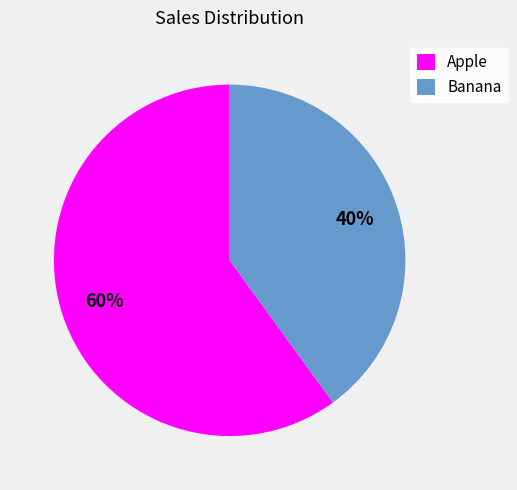

Rank the categories by value from lowest to highest.

Banana, Apple